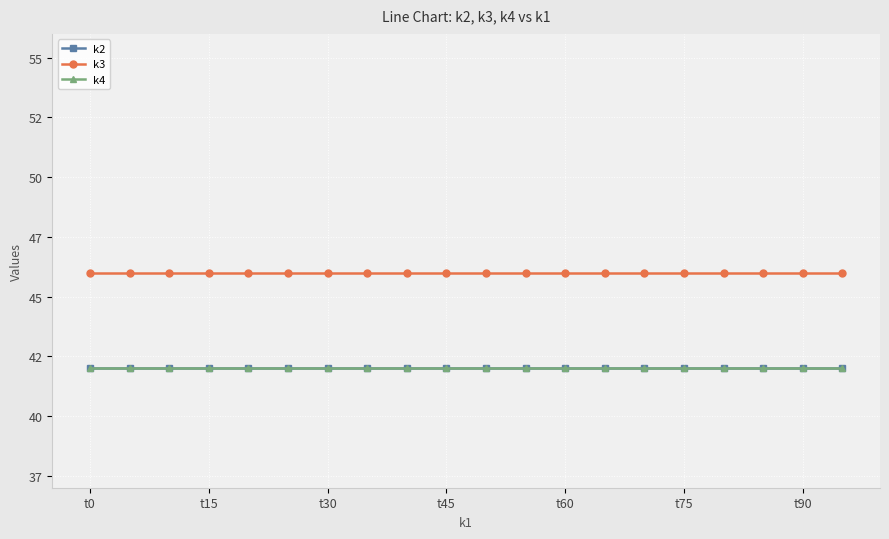

Reading right to left, transcribe all the data shown in this chart.

k2: 42	42	42	42	42	42	42	42	42	42	42	42	42	42	42	42	42	42	42	42
k3: 46	46	46	46	46	46	46	46	46	46	46	46	46	46	46	46	46	46	46	46
k4: 42	42	42	42	42	42	42	42	42	42	42	42	42	42	42	42	42	42	42	42